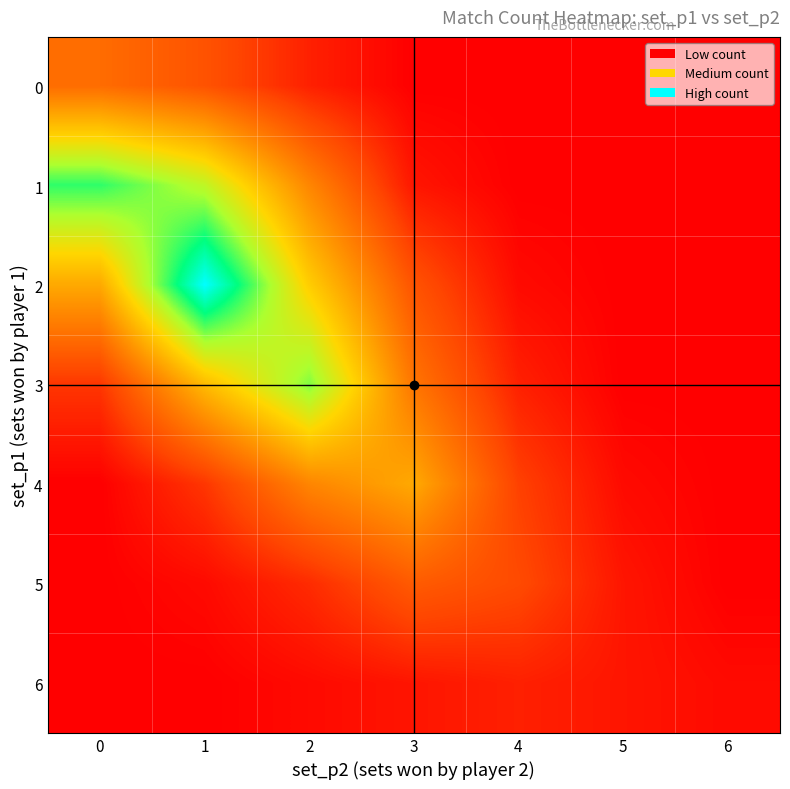

What is the difference between the highest and lowest values at 2?

30